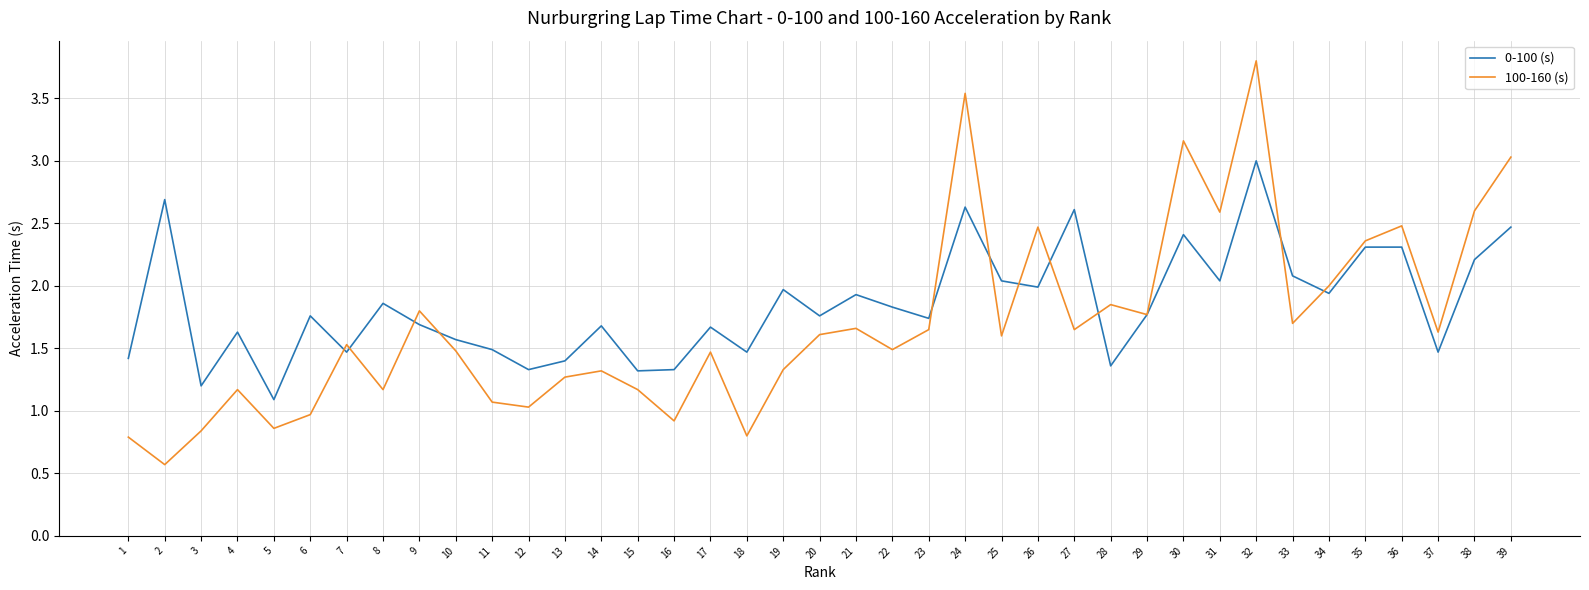

What is the total value across all series at 33?

3.8